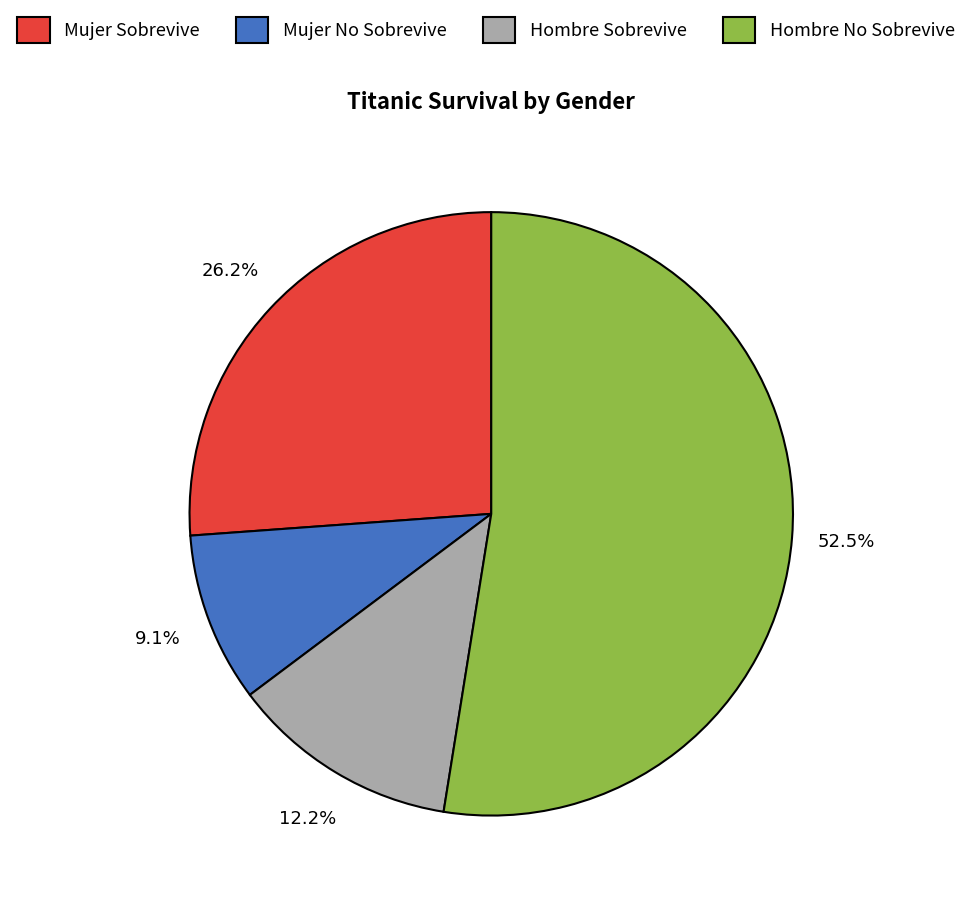

Combined, do Hombre Sobrevive and Mujer No Sobrevive account for over 50%?

No